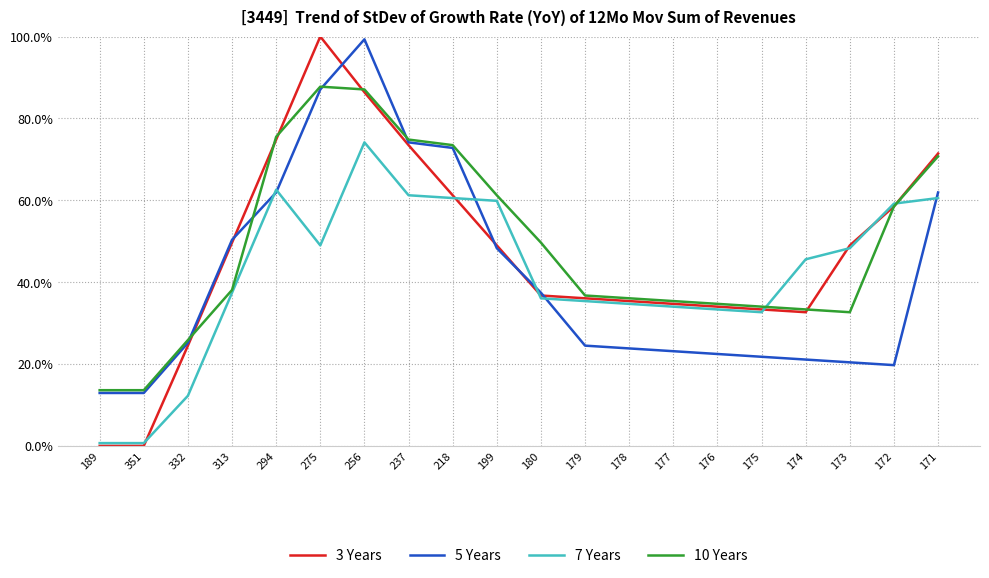

Is the value of 10 Years at 176 greater than the value of 5 Years at 180?

No